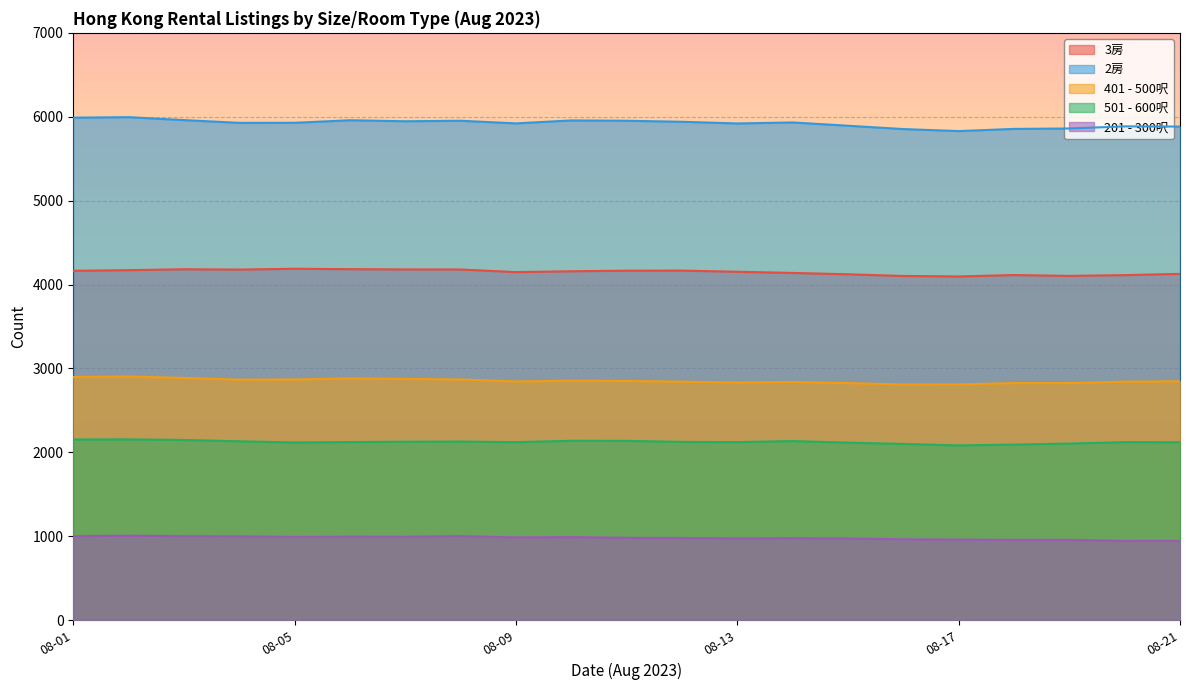

Which category has the highest value in the 201 - 300呎 series?

2023-08-02